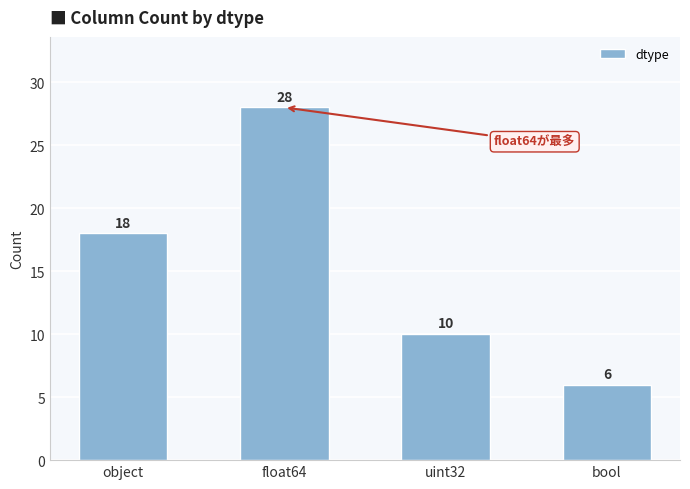

What is the label of the 2nd bar from the right?

uint32